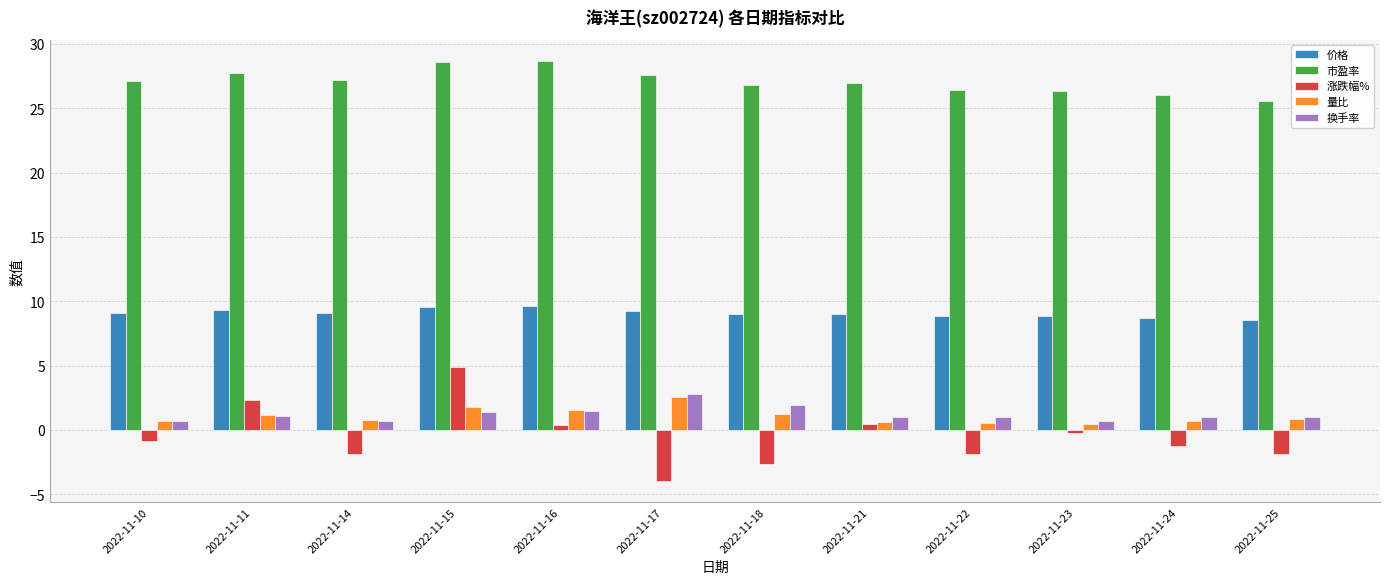

What is the total value across all series at 2022-11-18?

36.5